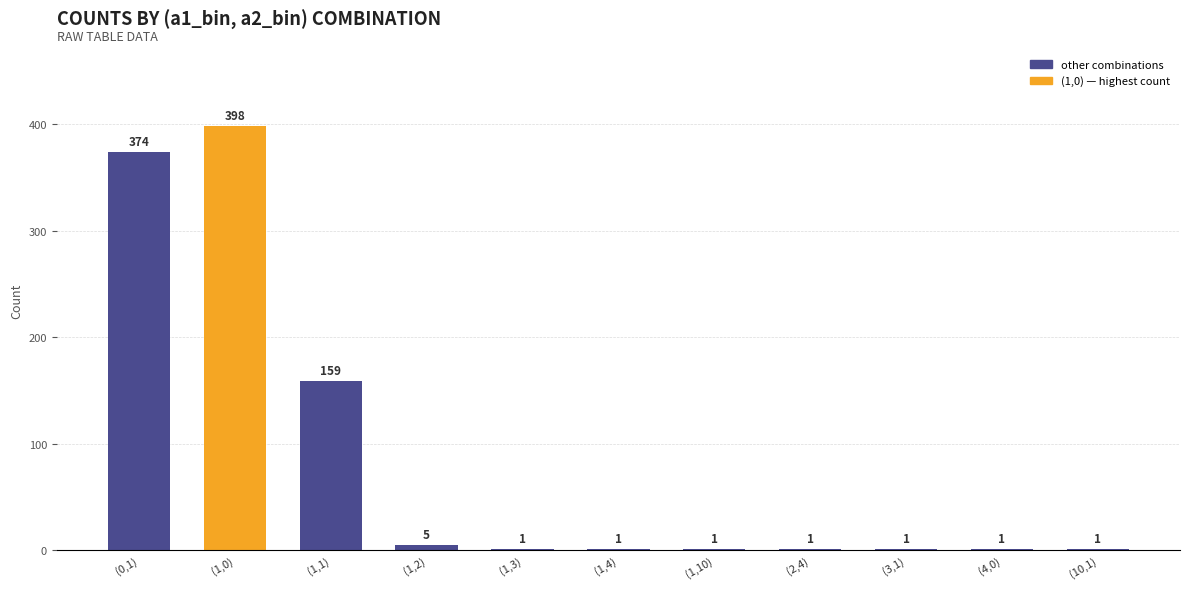

What position from the right is (1,0)?

10